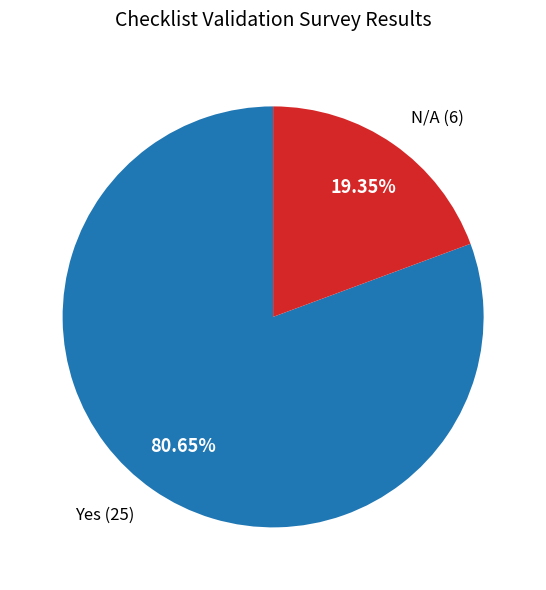

Is there a majority slice in this chart?

Yes